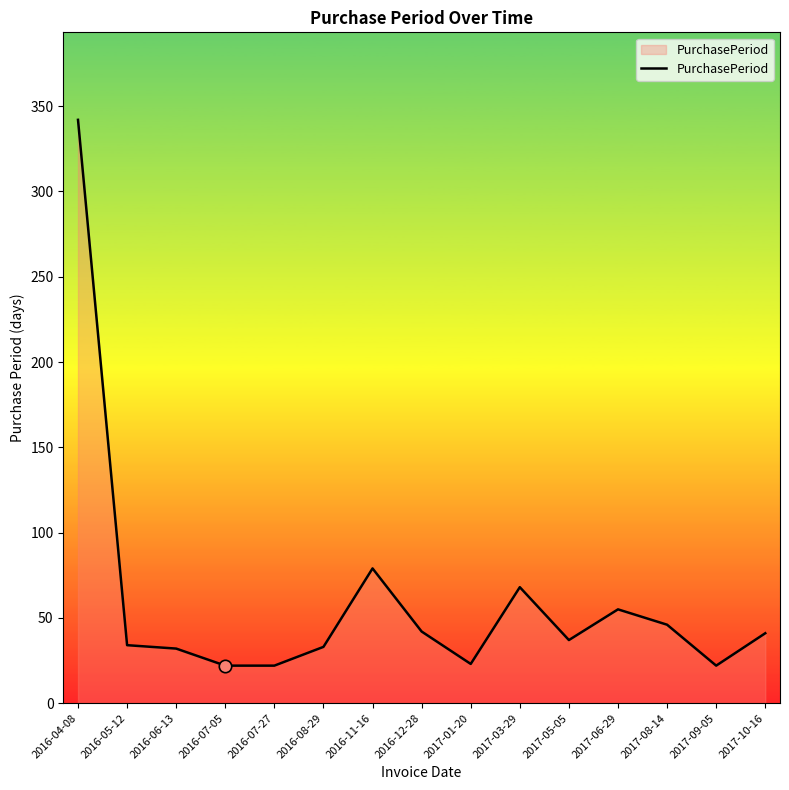

Which has a higher value, 2017-10-16 or 2016-11-16?

2016-11-16